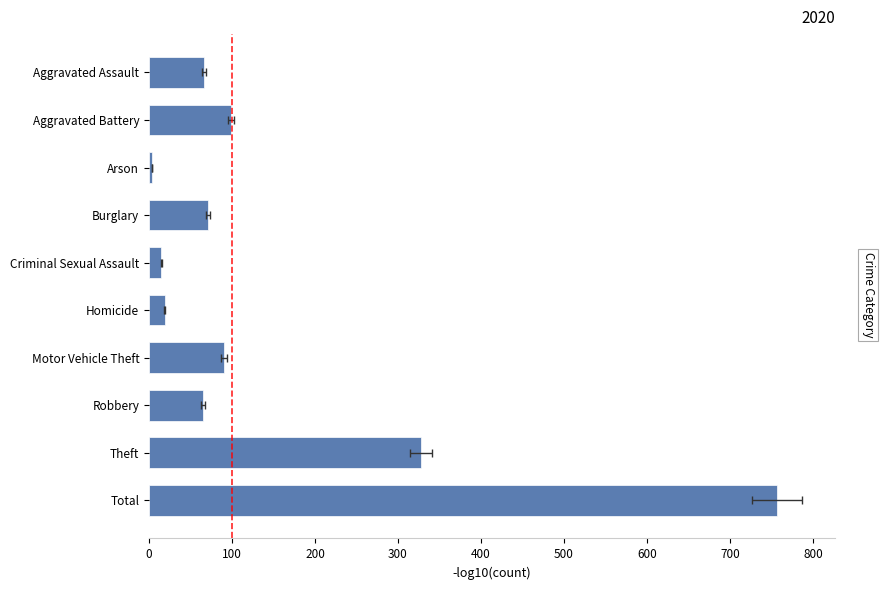

The value of 2022 at Theft is 549. True or false?

False